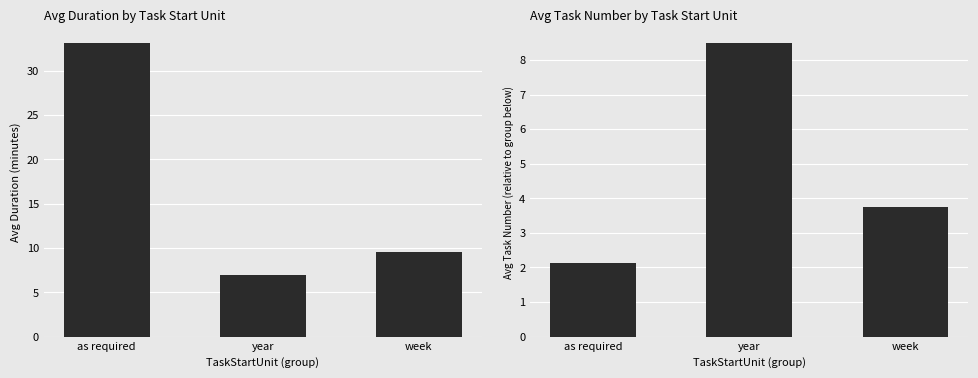

At which category is the sum across all series the highest?

as required